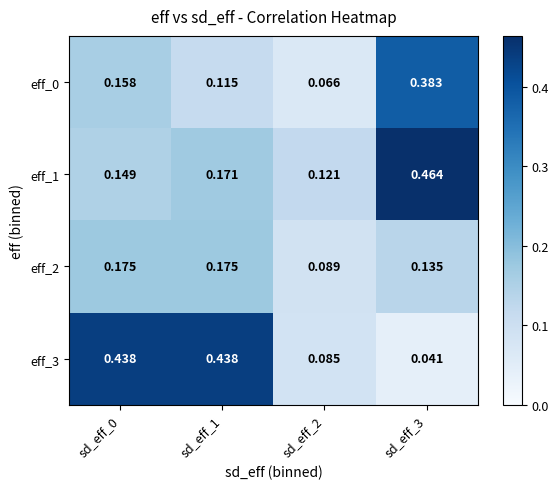

Is the value of eff_0 at sd_eff_3 greater than the value of eff_1 at sd_eff_3?

No